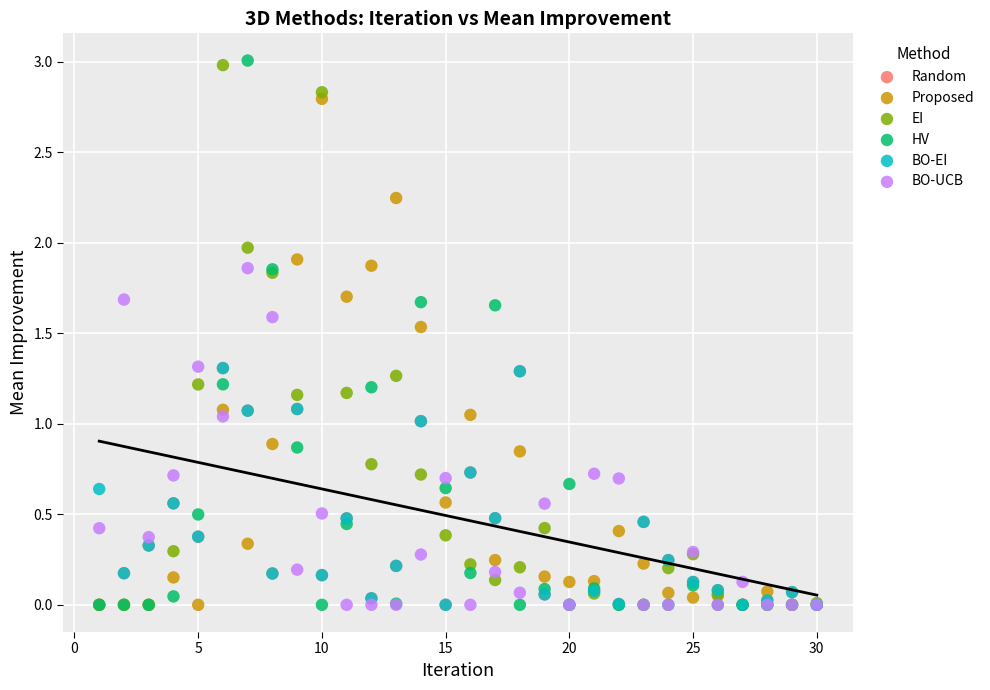

What are all the series names shown in the legend?

Random, Proposed, EI, HV, BO-EI, BO-UCB